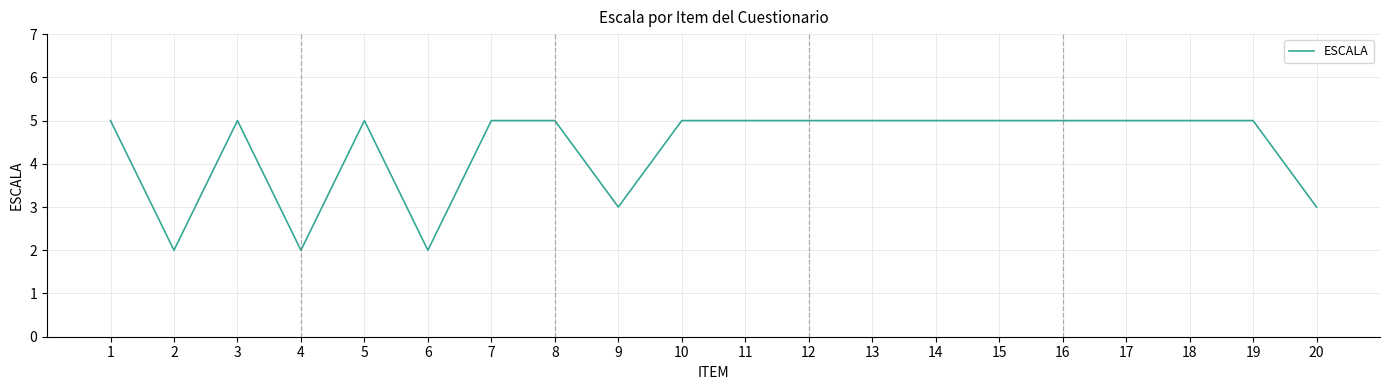

Approximately how many times larger is the value at 18 compared to 2?

2.5